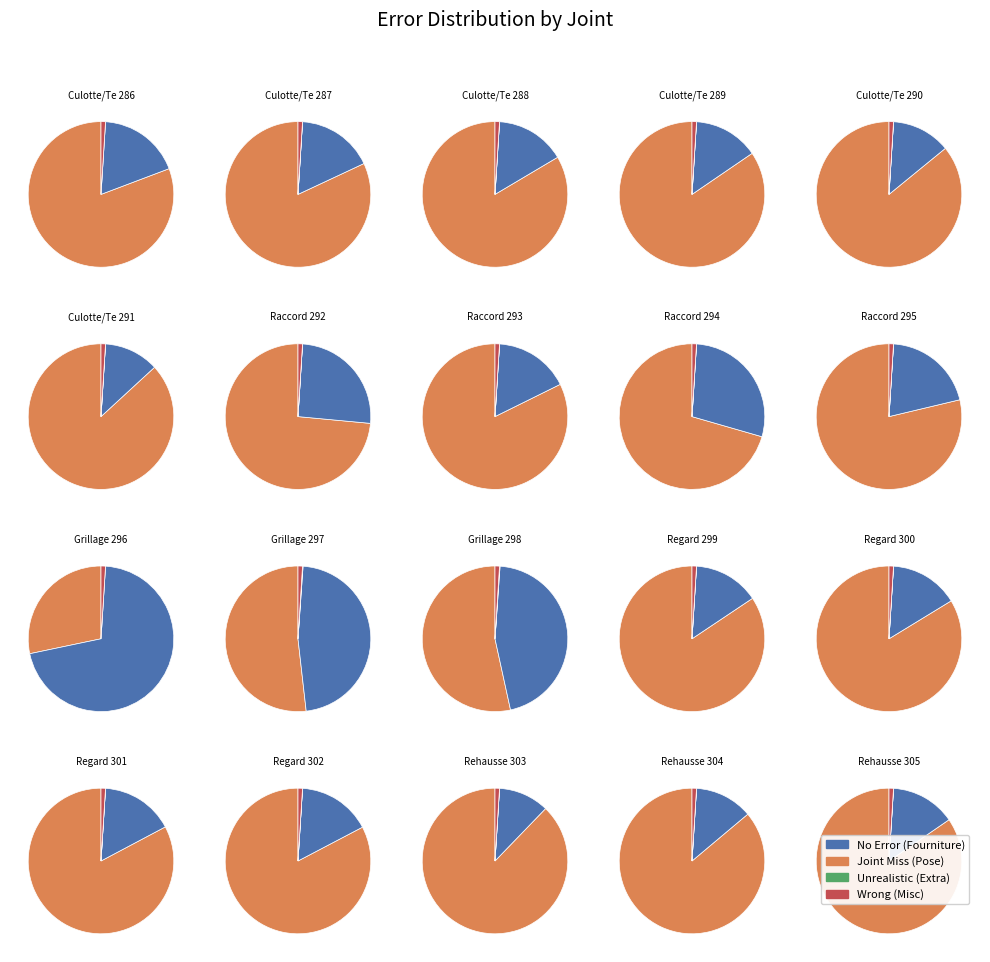

What percentage is the 6 slice, to the nearest percent?

2%